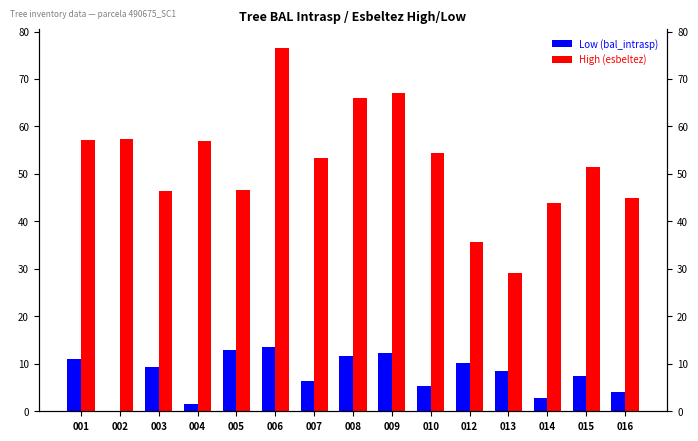

What is the difference between the Low (bal_intrasp) values at 004 and 007?

5.0